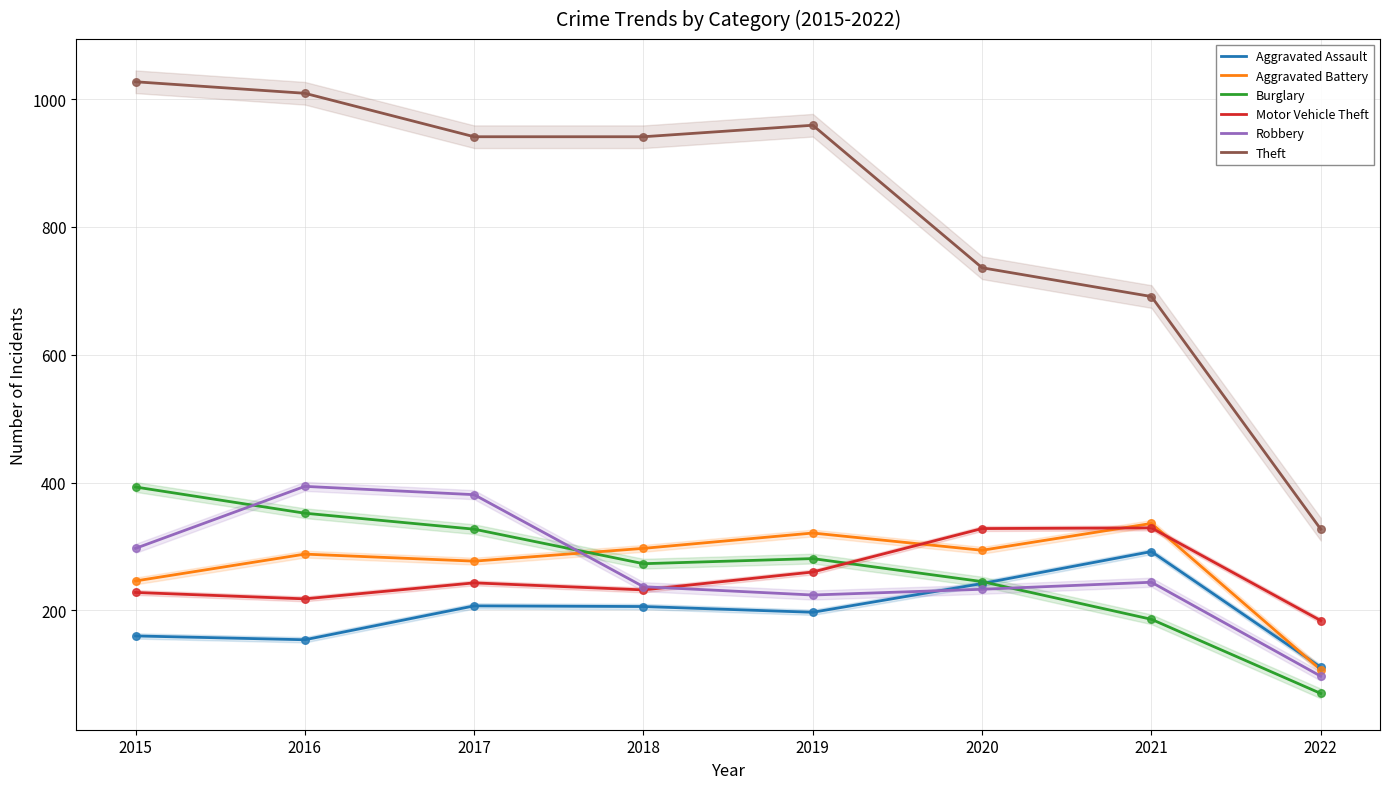

What is the total value across all series at 2019?

2242